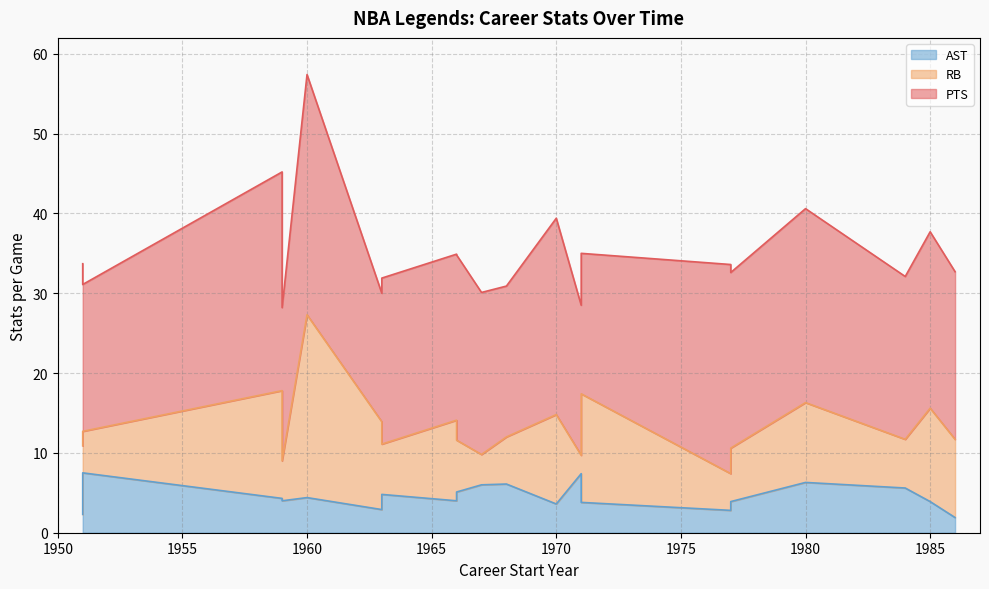

How many values in the AST series are below 4?

8